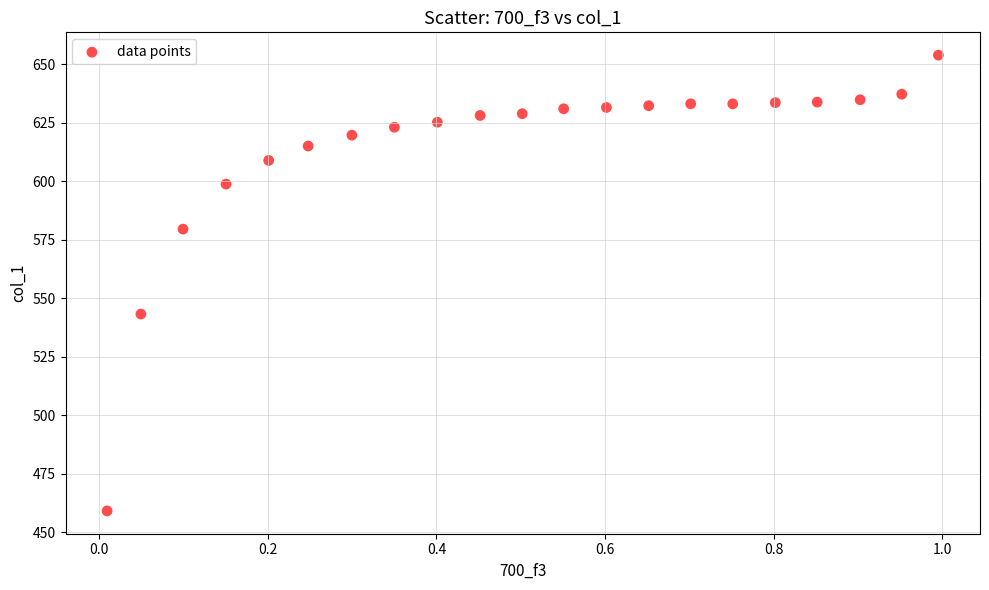

What is the range of Y values (max minus min)?

194.7